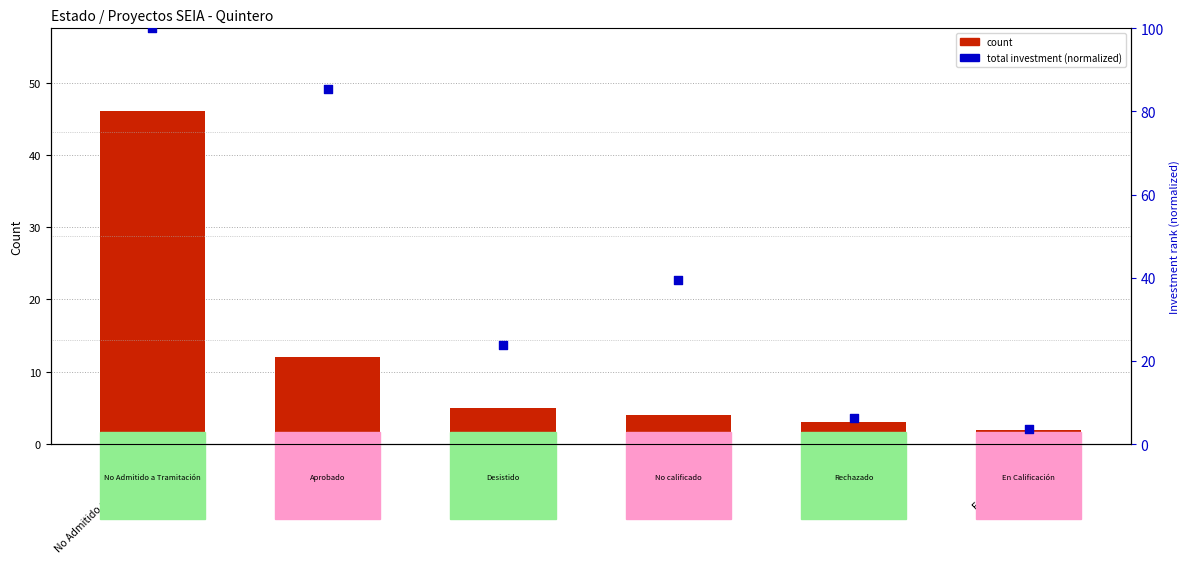

At which category is the sum across all series the highest?

No Admitido a Tramitación